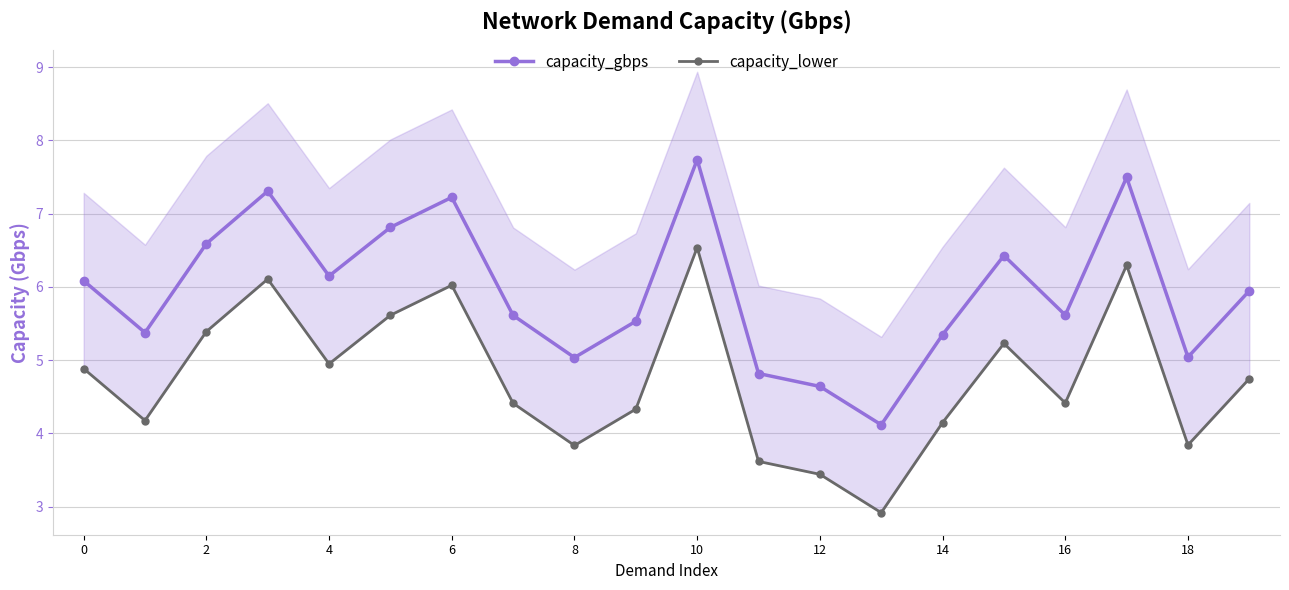

Rank the series by their maximum value, from highest to lowest.

capacity_gbps, capacity_lower